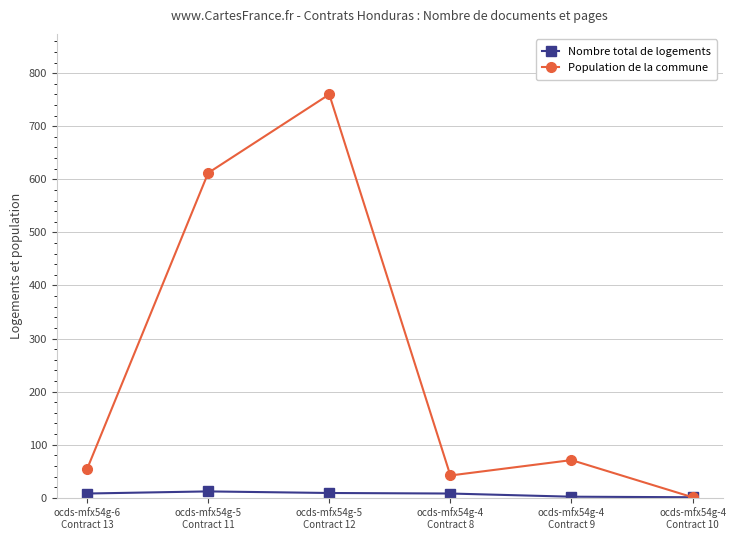

What is the average value of the Nombre total de logements series?

7